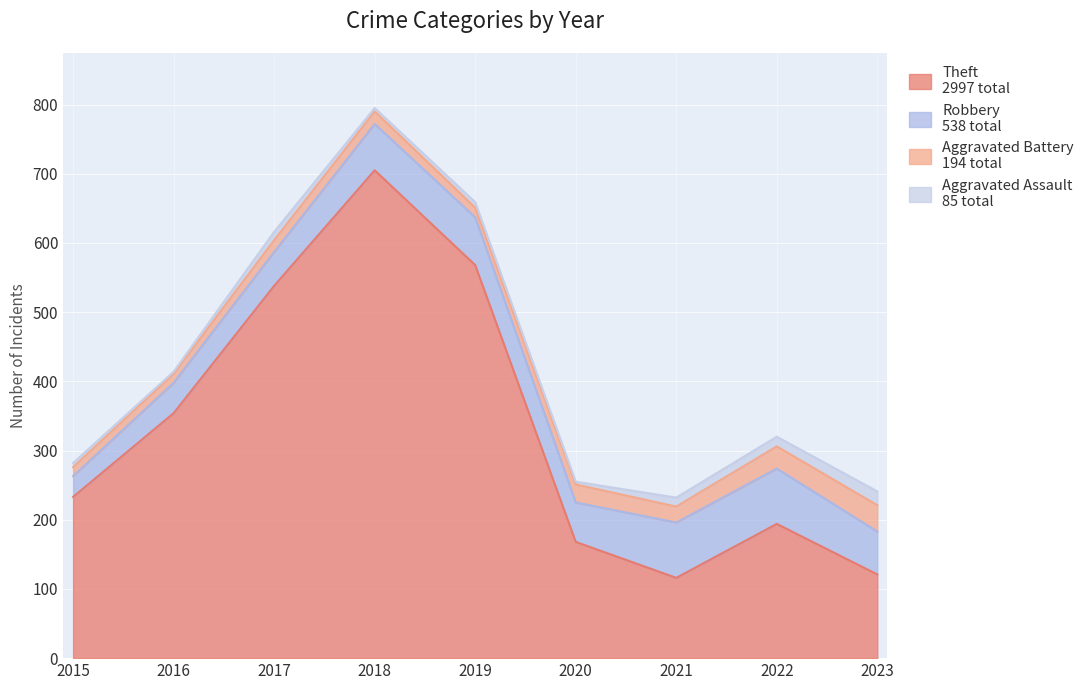

Which category has the lowest value in the Aggravated Battery series?

2015